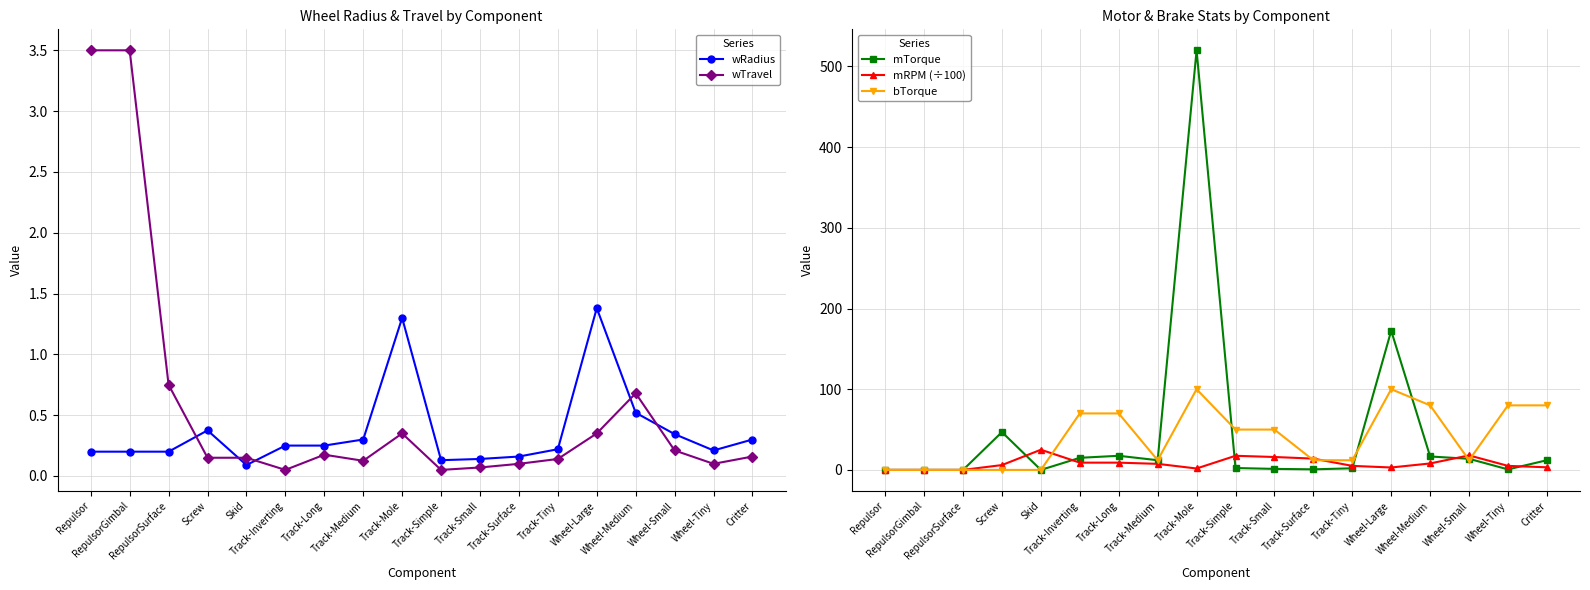

Which series ends up on top after the final intersection of mRPM (÷100) and mTorque?

mTorque